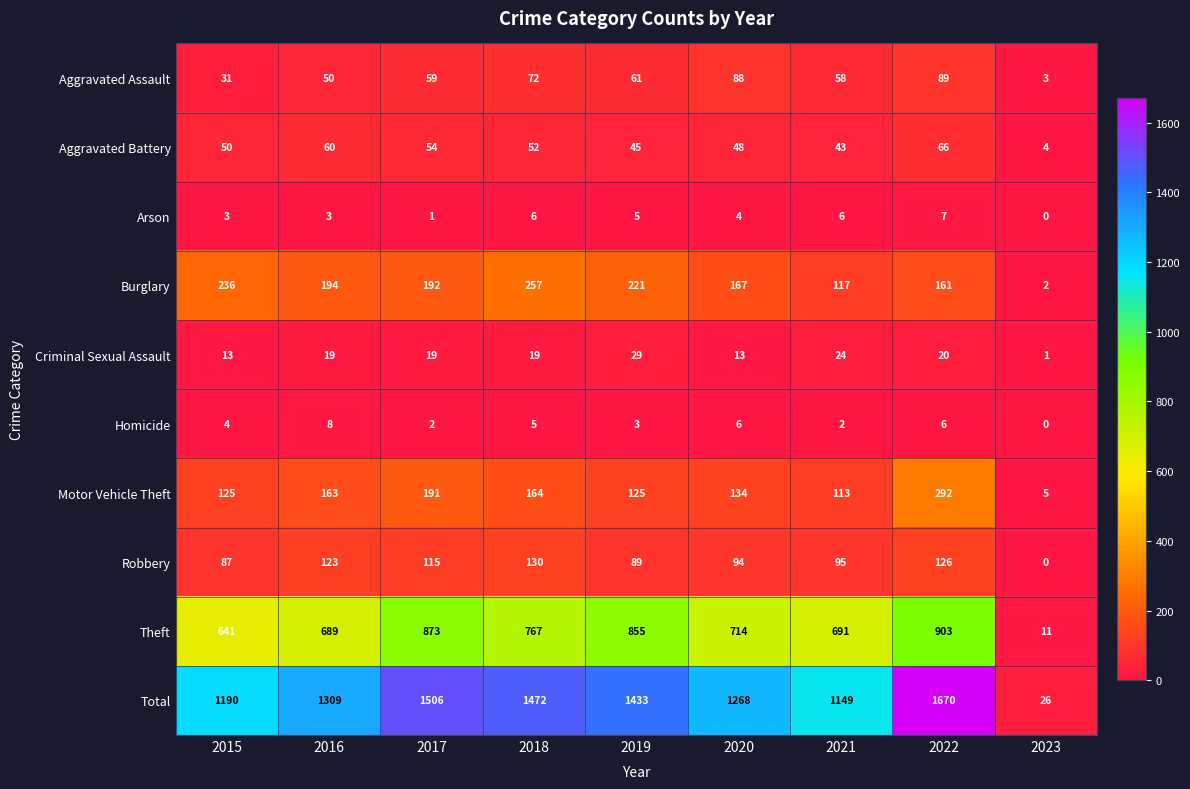

Which series has the largest total across all categories?

Total